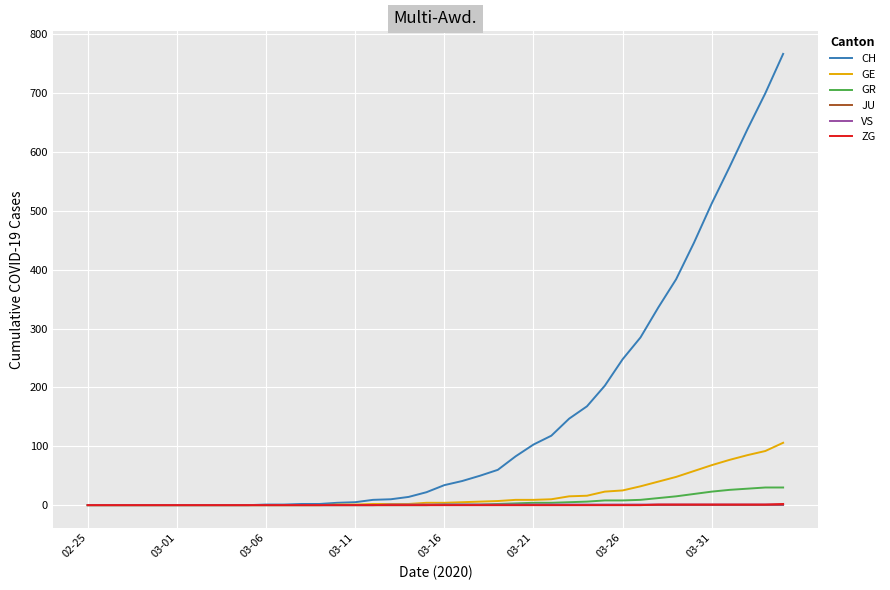

Which series has the largest range (max minus min)?

CH